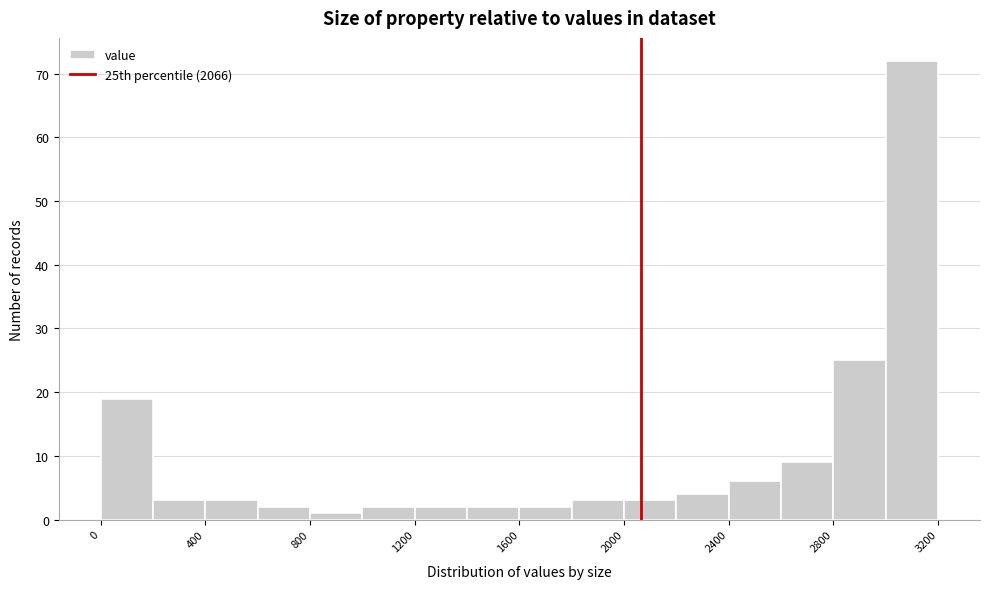

Over which range of the x-axis is the bar tallest?

3000 to 3200